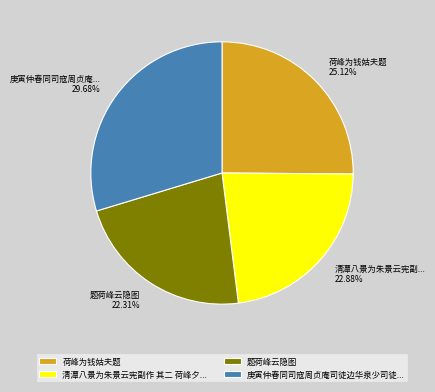

Is 荷峰为钱姑夫题 the majority of the pie?

No